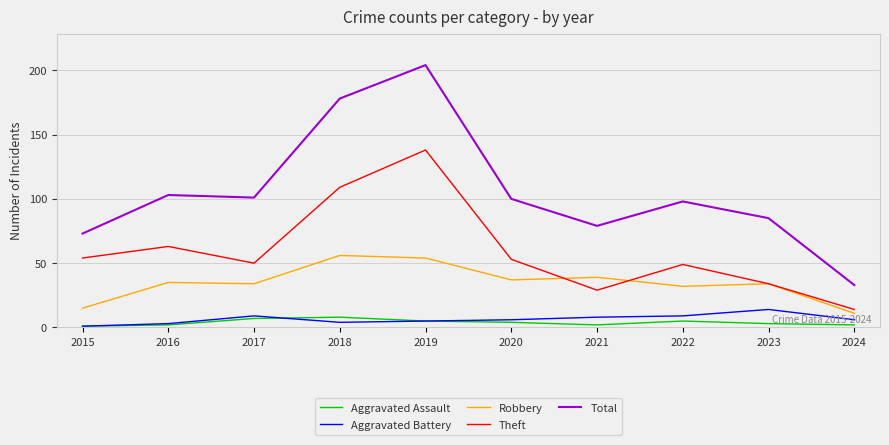

Is the value of Aggravated Assault at 2022 greater than the value of Total at 2016?

No